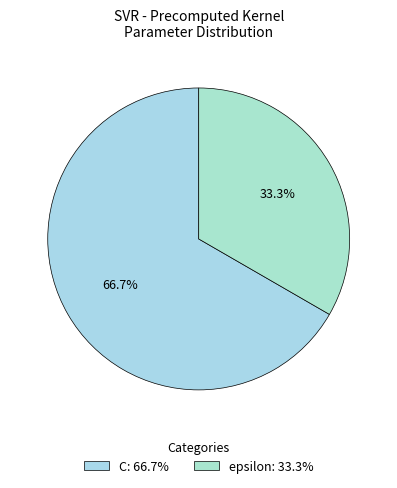

How many slices are in this pie chart?

2